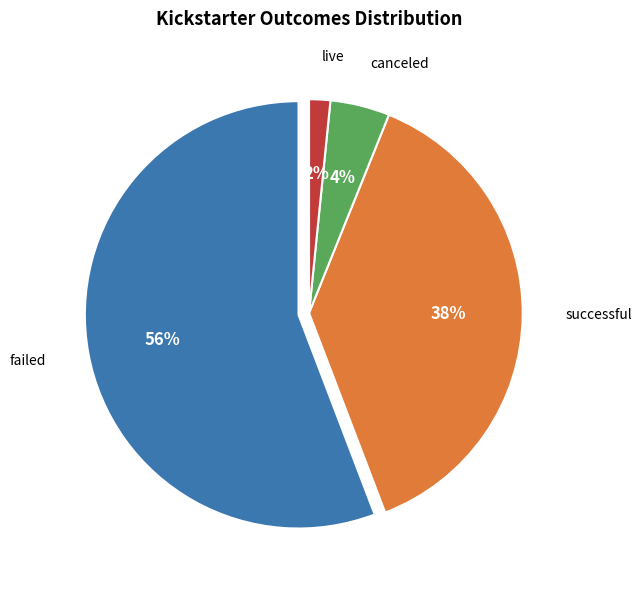

Which category accounts for the majority?

failed